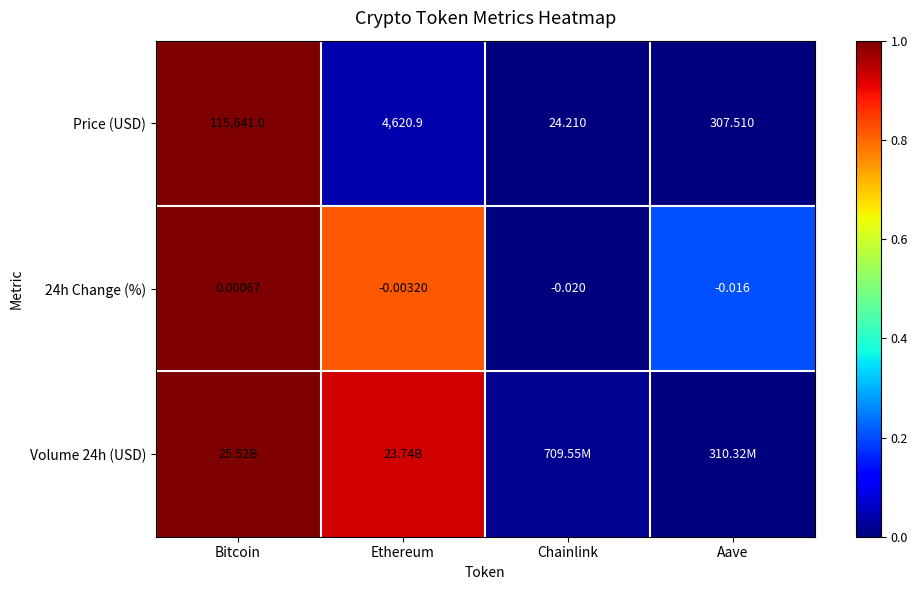

List the labels in order of 24h Change (%) value, smallest first.

Chainlink, Aave, Ethereum, Bitcoin